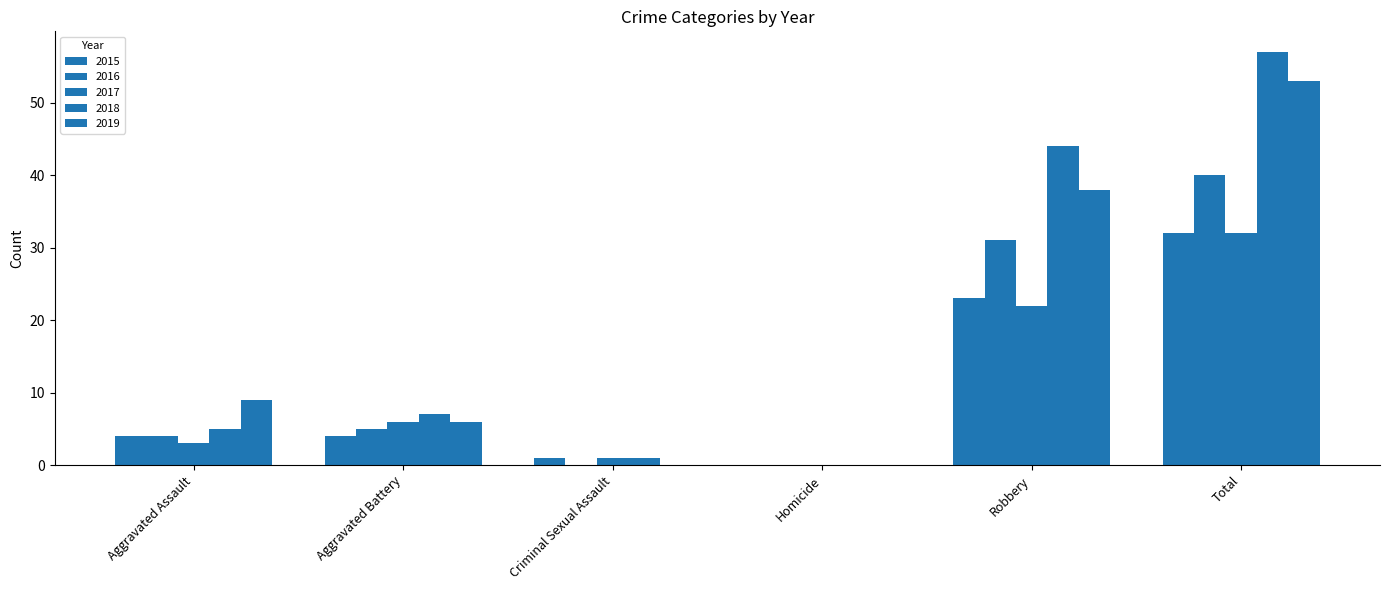

What is the sum of all 2019 values?

106